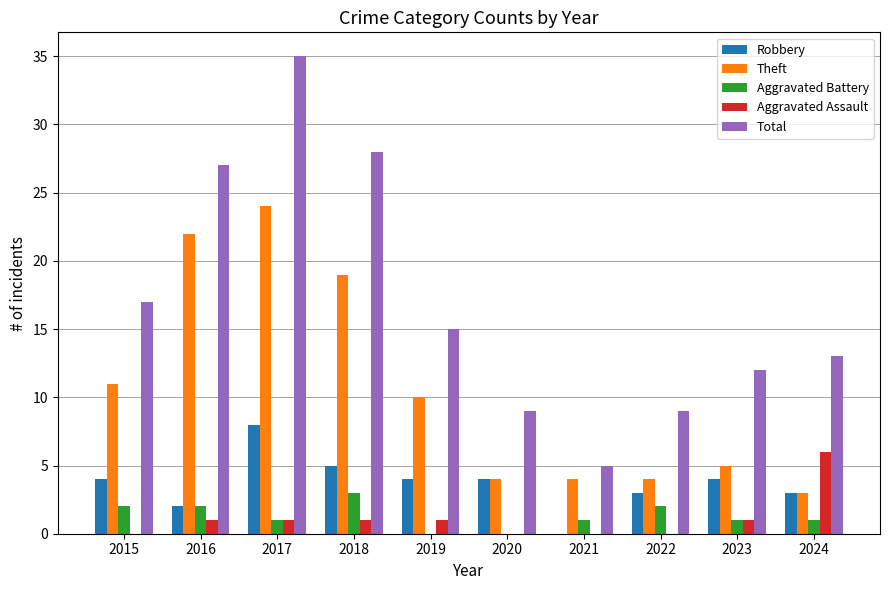

How many groups of bars are there?

10